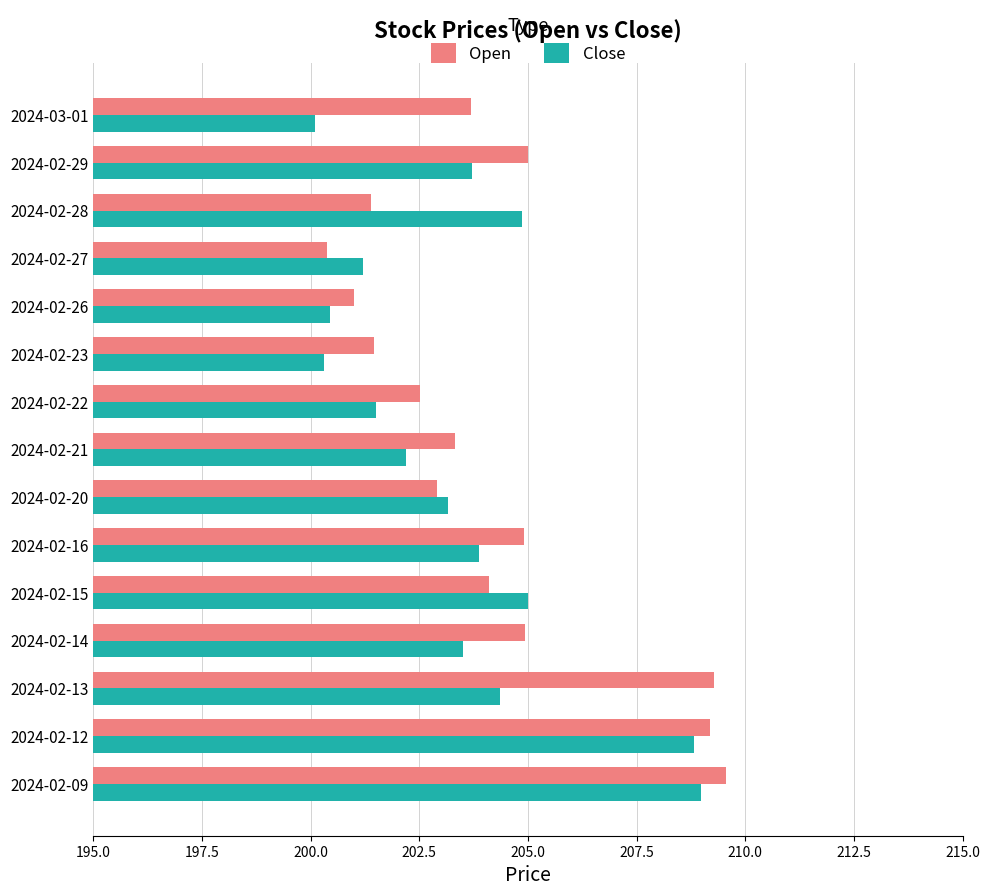

The Close series shows 298.0 at 2024-02-15. True or false?

False